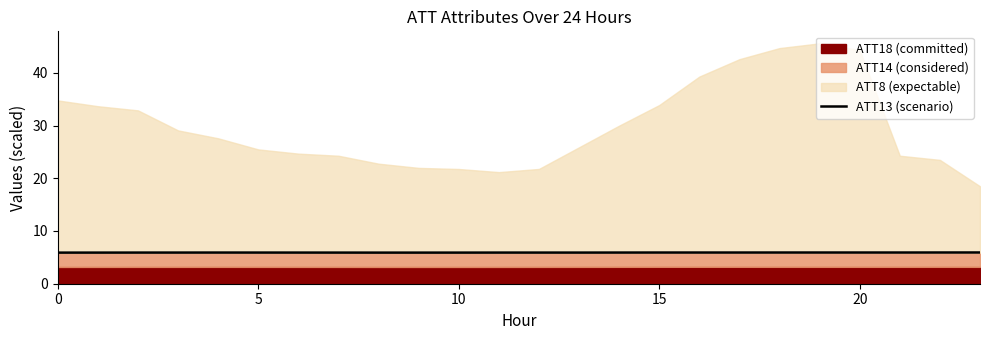

How many categories are shown in the chart?

24